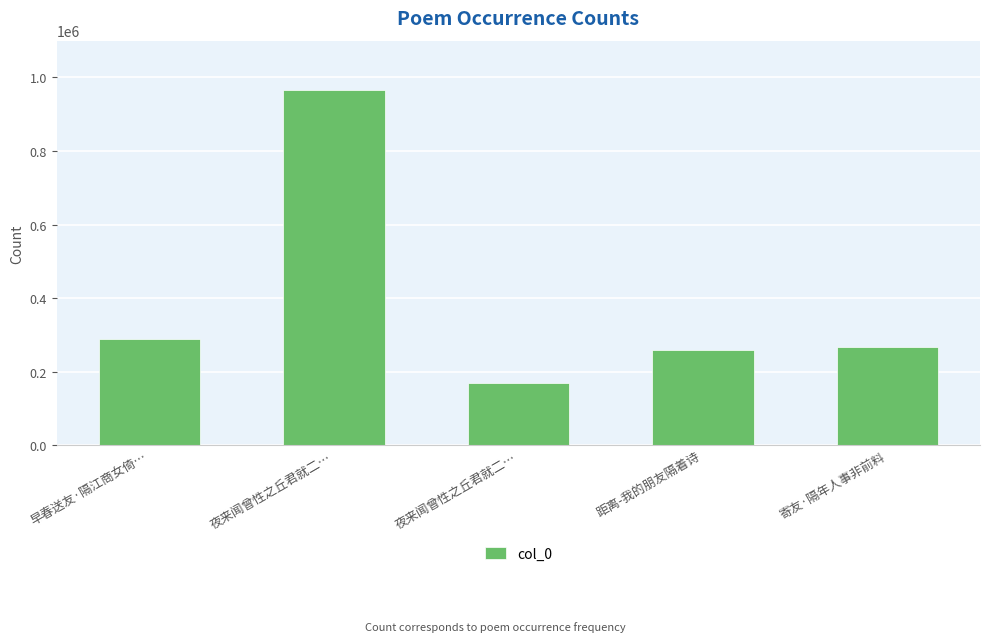

Reading left to right, extract all data points from this chart.

288008	965426	168172	258857	268184